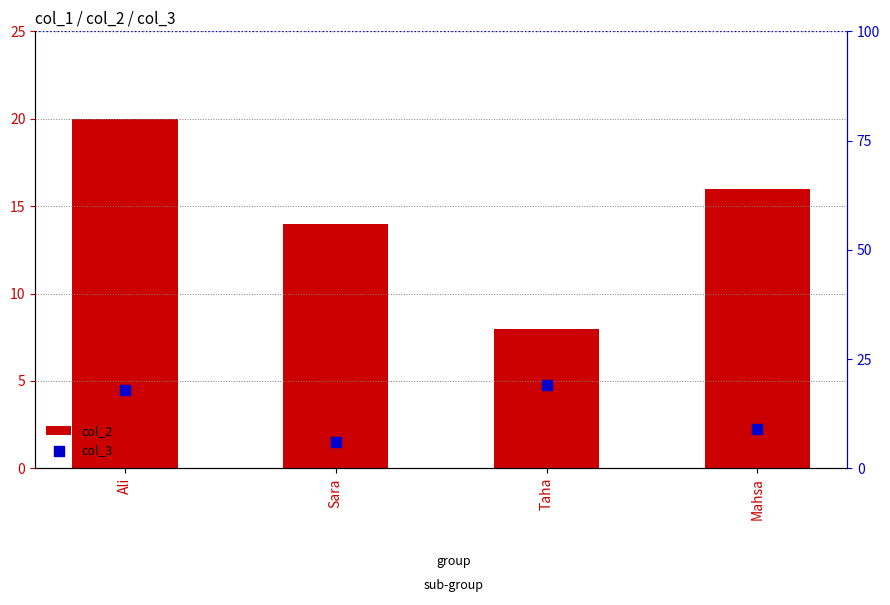

Which series has the largest total across all categories?

col_2